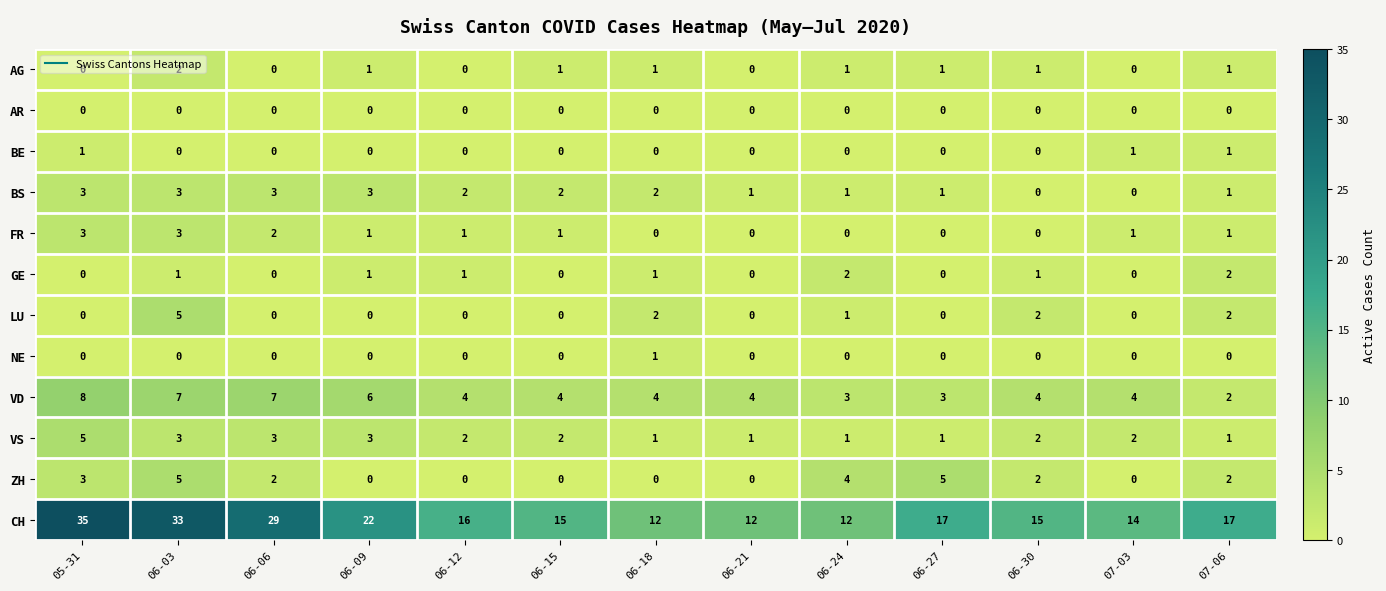

What is the highest value of the VS series?

5